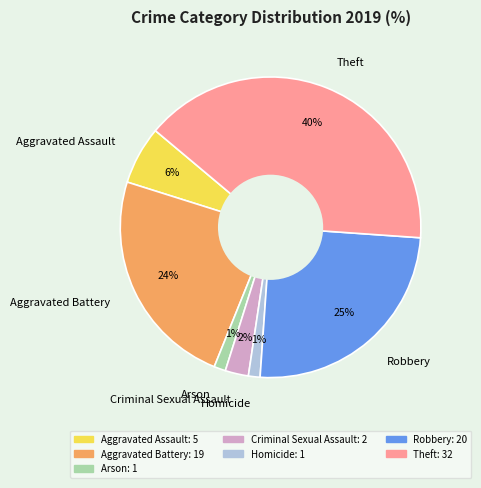

How many slices are in this pie chart?

7